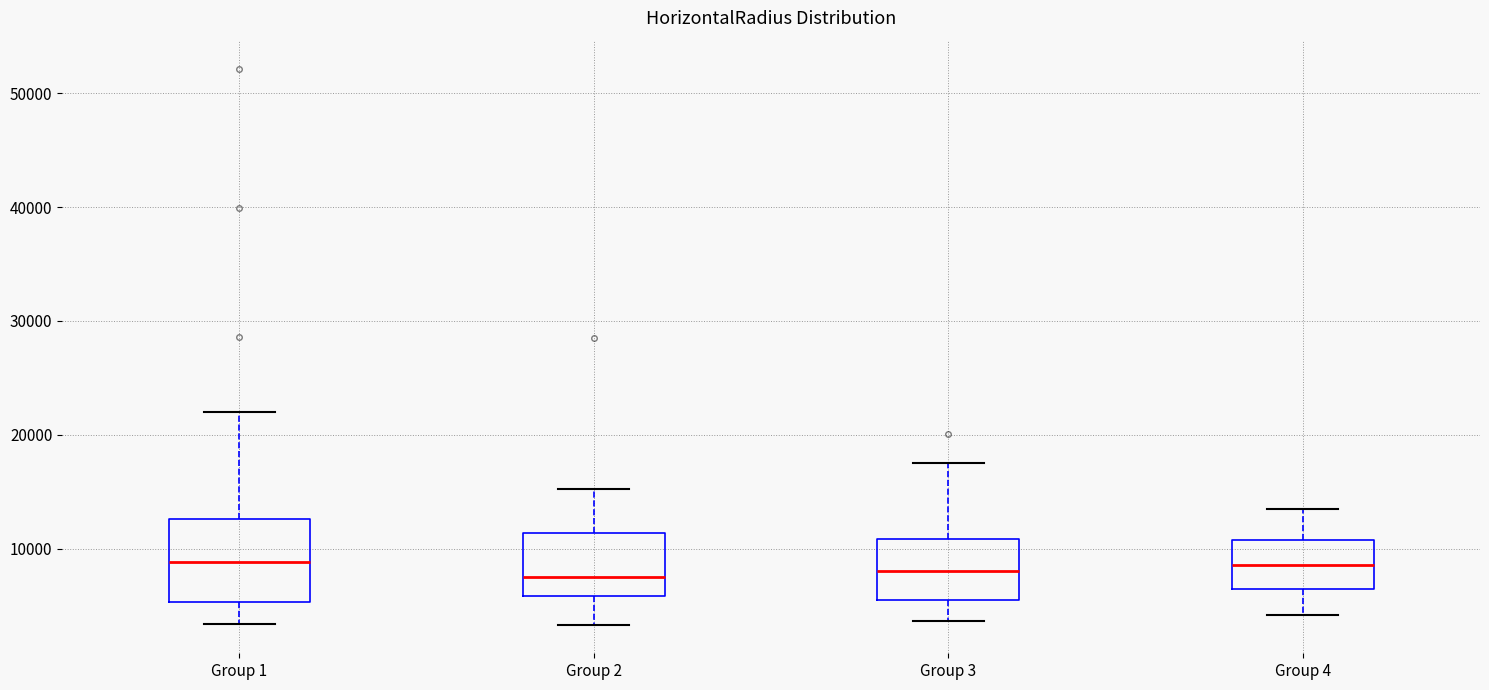

Which box is the tallest, from its lower edge to its upper edge?

Group 1